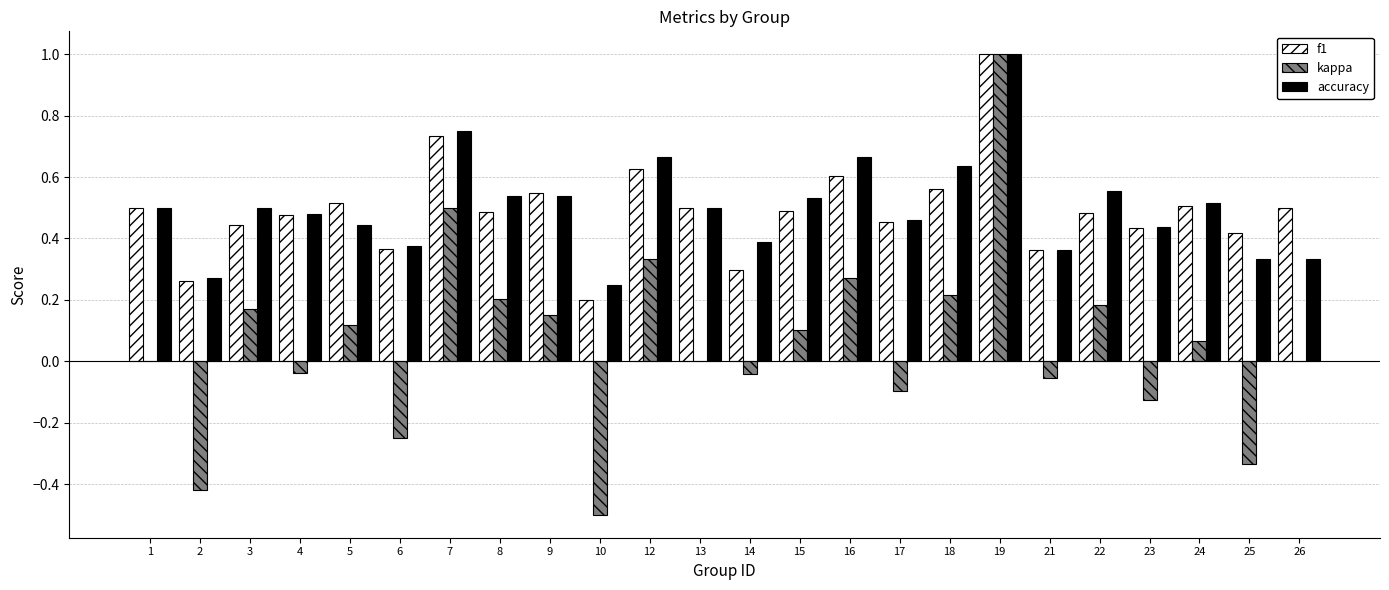

What is the sum of the f1 values at 26 and 7?

1.2